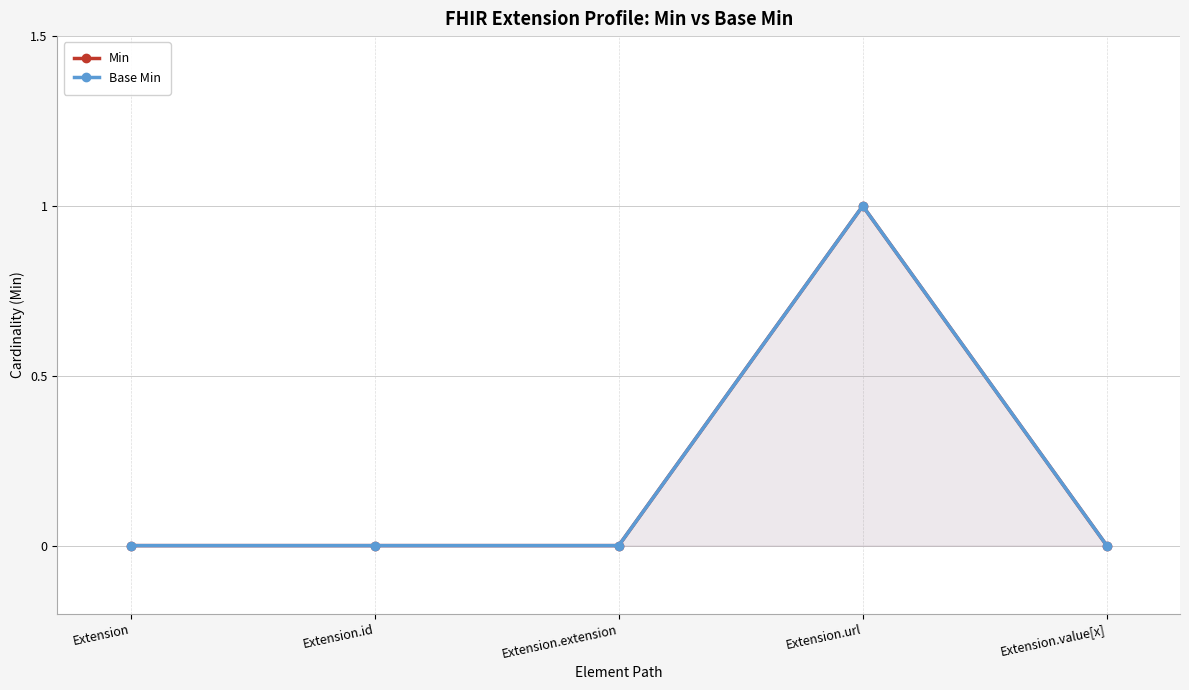

What position from the right is Extension.url?

2